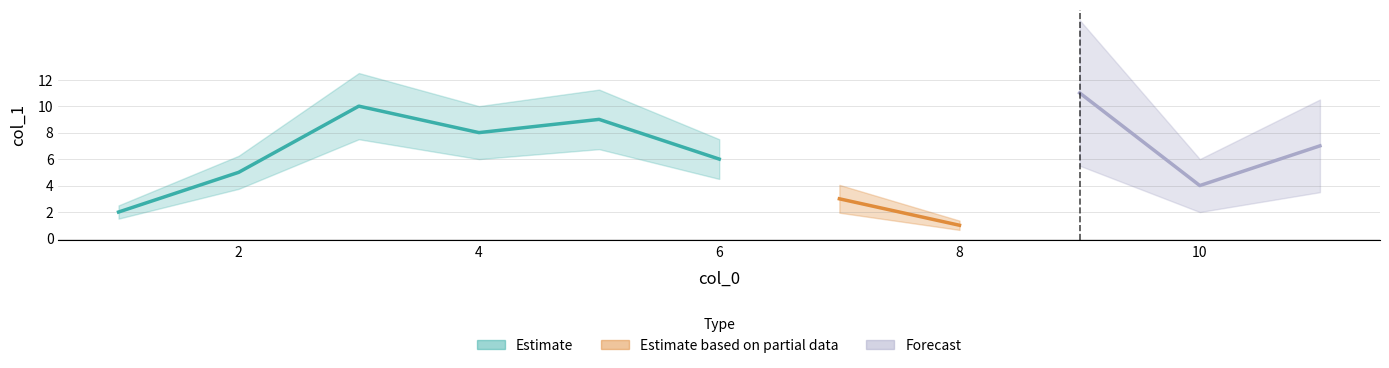

Read the value at 5.

9